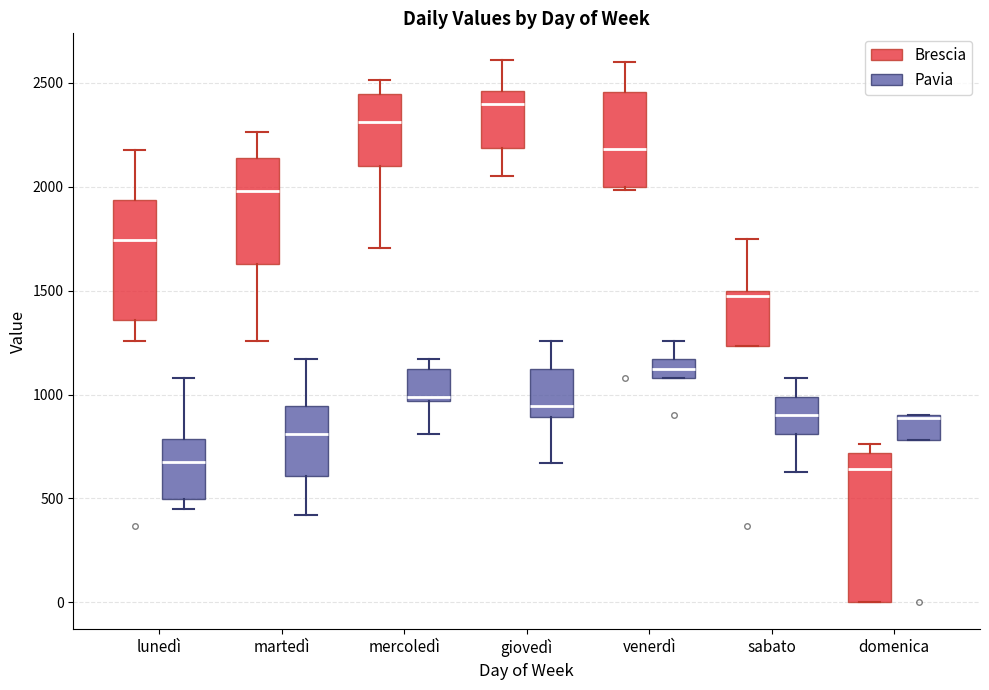

Where does the lower whisker of the box for mercoledì (Pavia) end on the y-axis? The values are not printed on the chart, so give them approximately, as read against the axis.

800